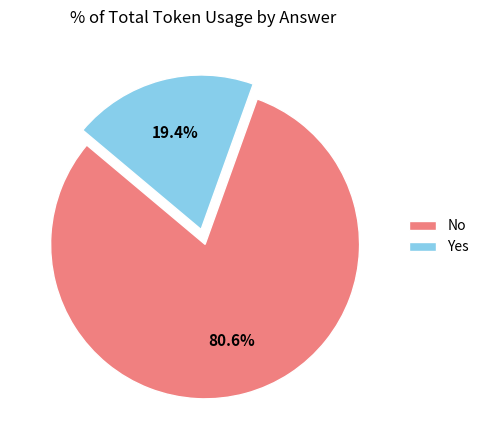

Rank the categories by value from lowest to highest.

Yes, No